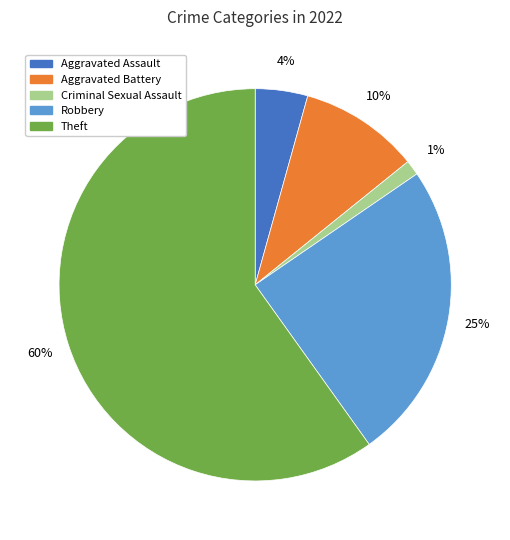

Between Robbery and Theft, which is larger?

Theft